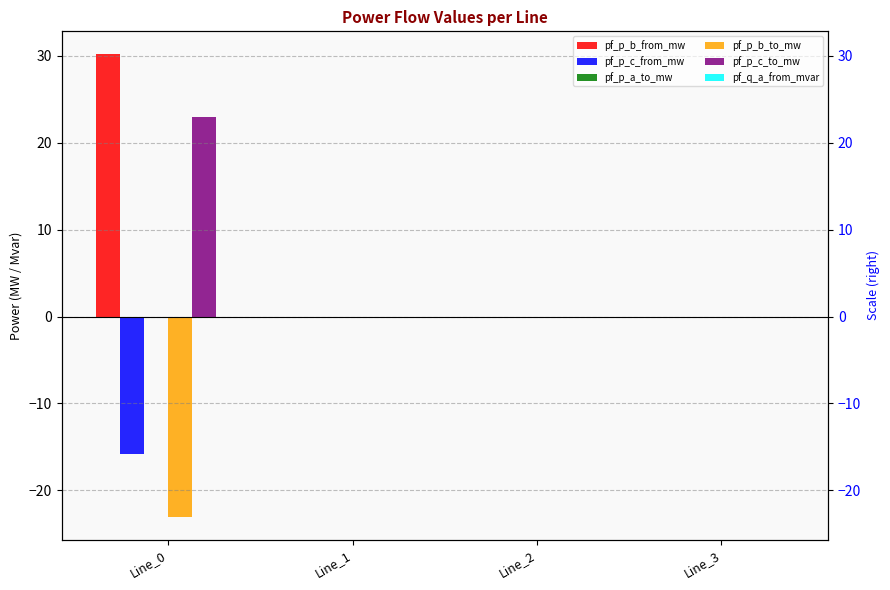

Count the number of data series in this chart.

6